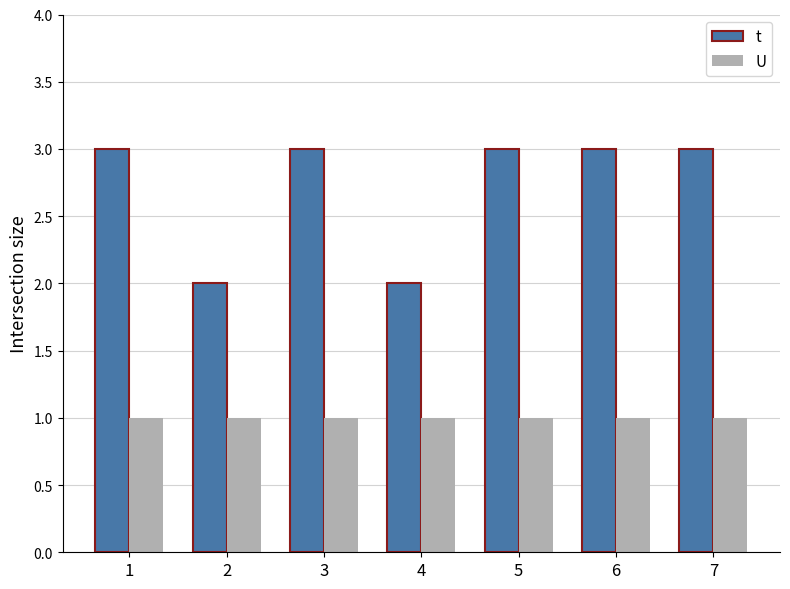

How many bars are there in total?

14